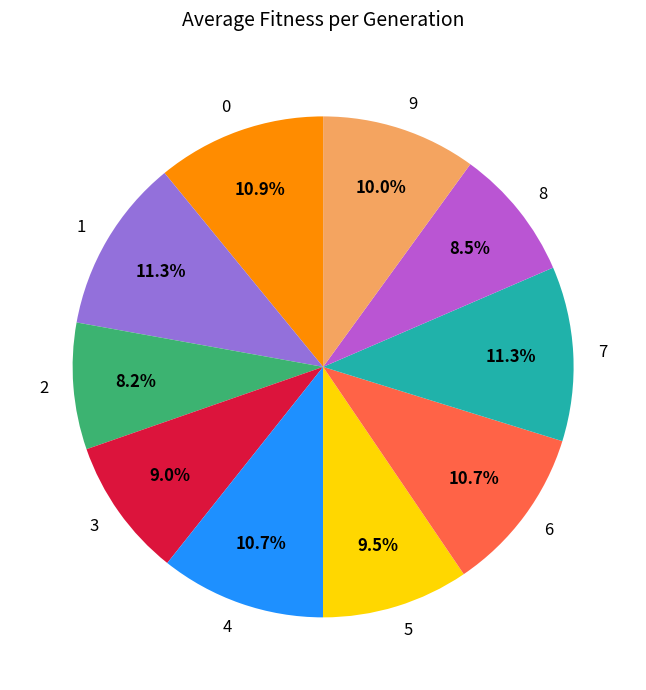

To the nearest percent, what is the combined percentage of 0 and 5?

20%